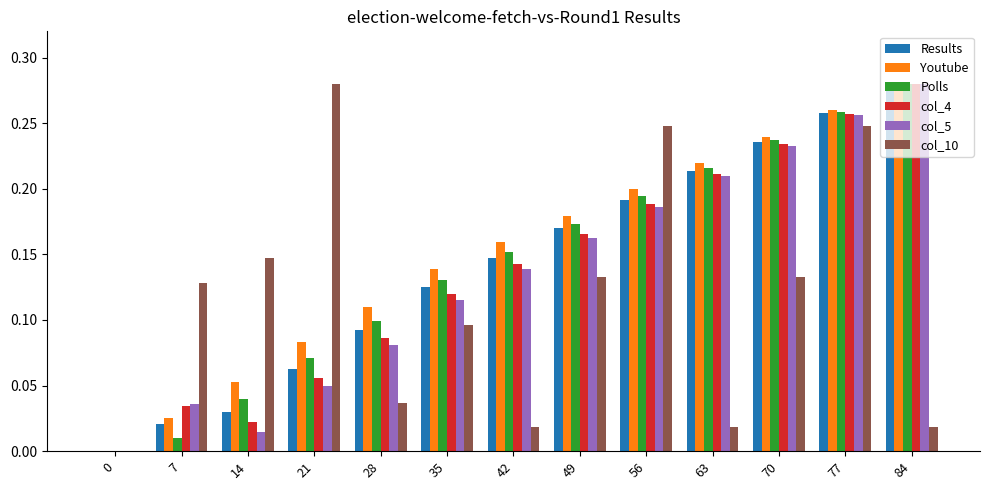

What is the sum of the col_5 values at 56 and 84?

0.5